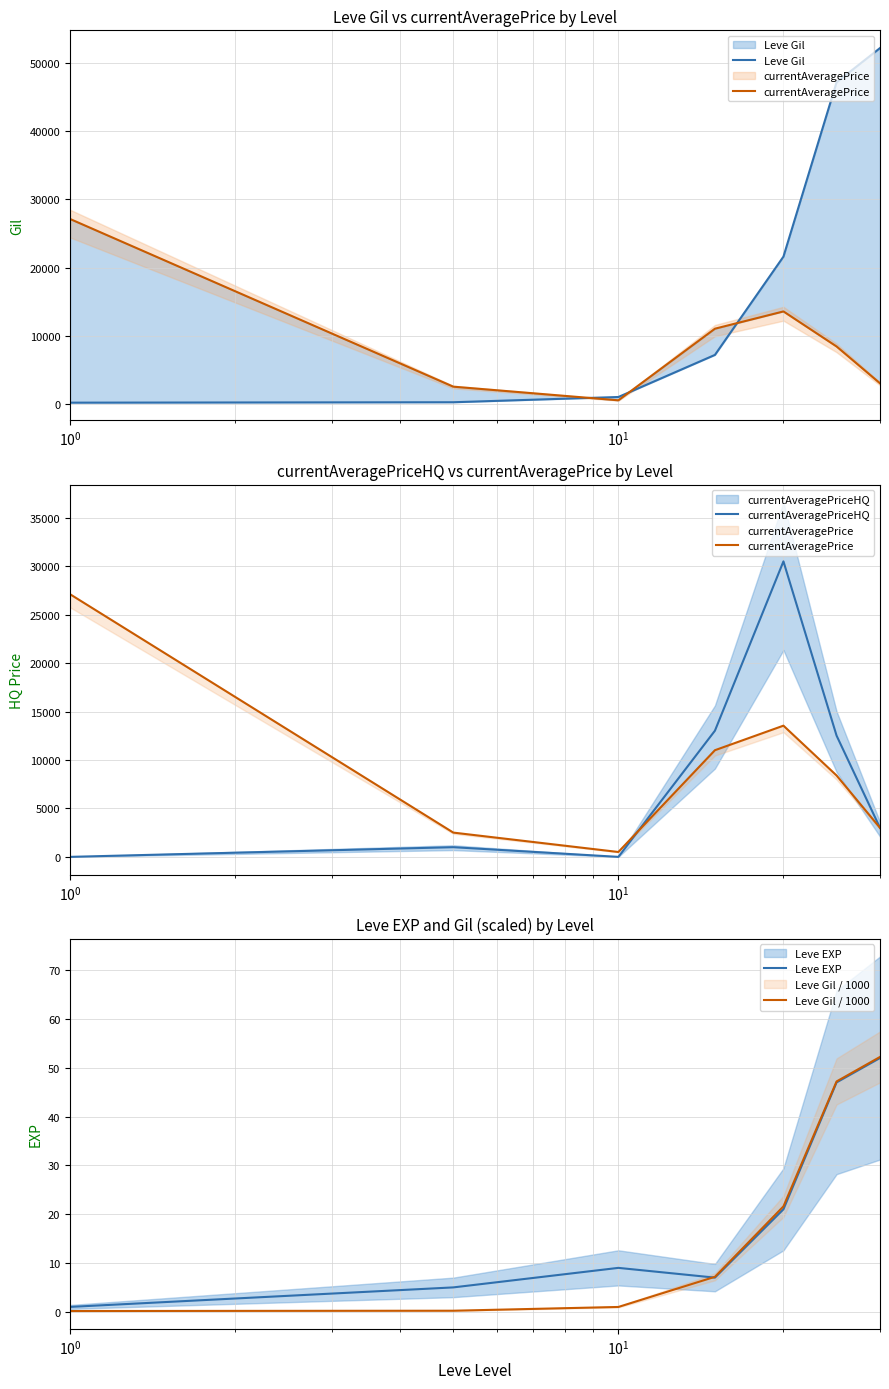

How many data points in Leve EXP are above 9?

3